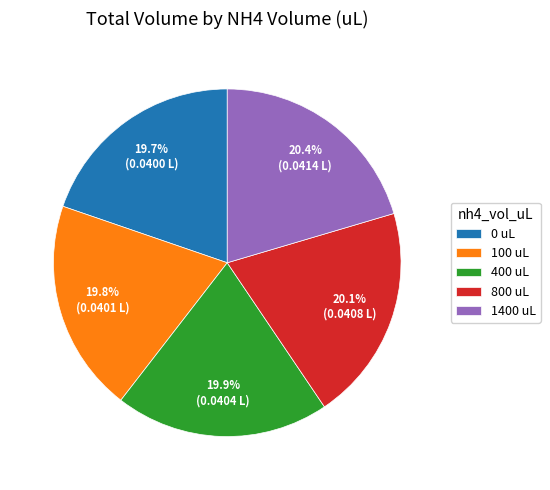

Is 100 the majority of the pie?

No